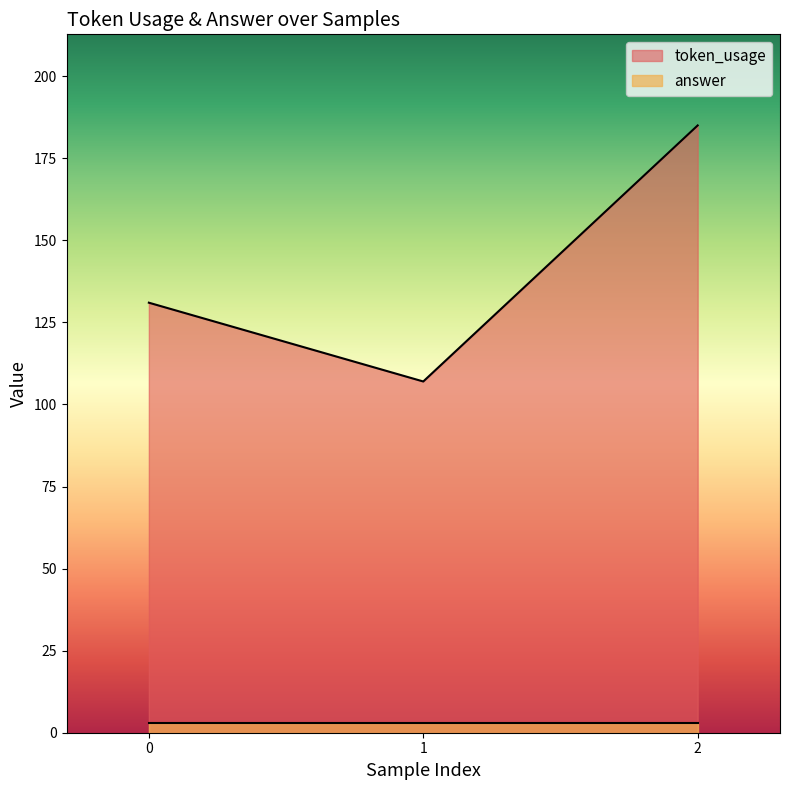

The token_usage series shows 131 at 0. True or false?

True